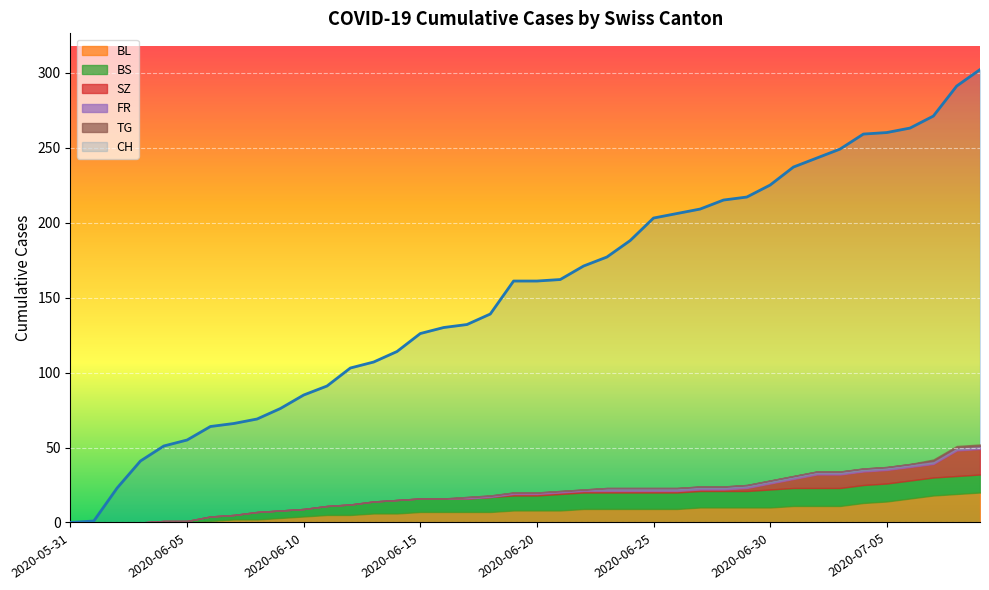

Which series has the widest spread of values?

CH